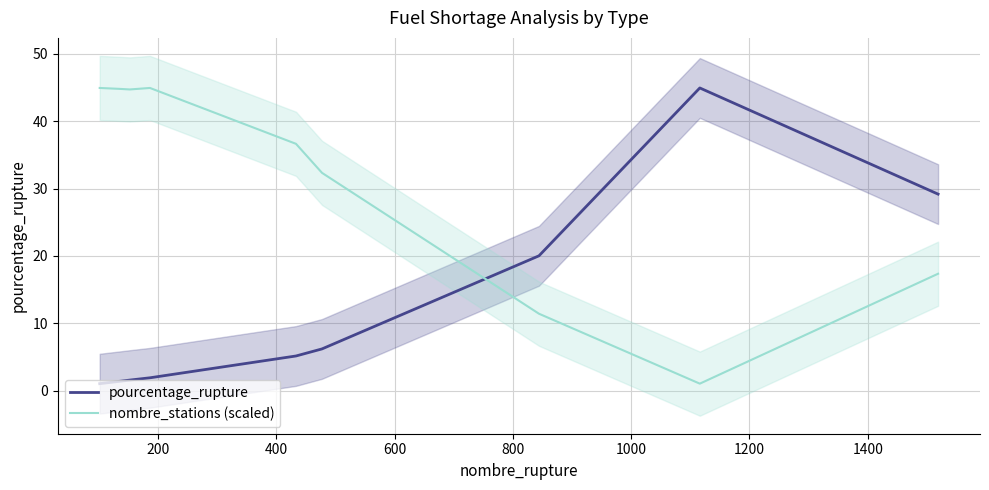

What is the maximum value for nombre_stations (scaled)?

45.0